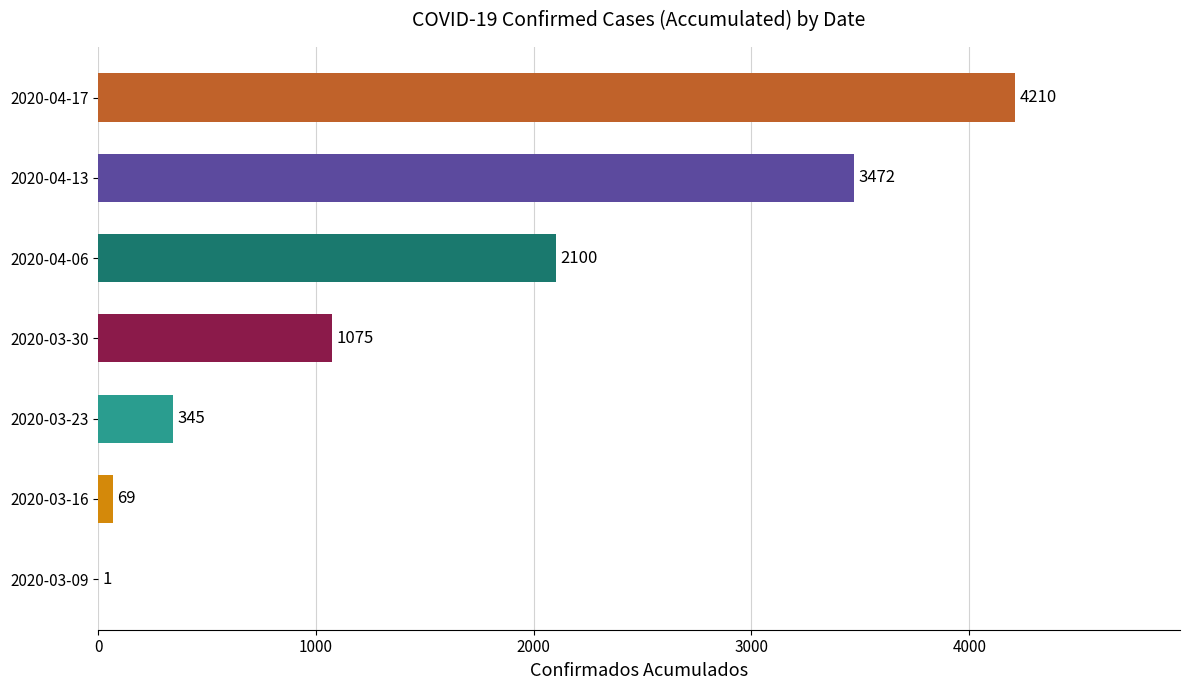

How many categories are shown in the chart?

7